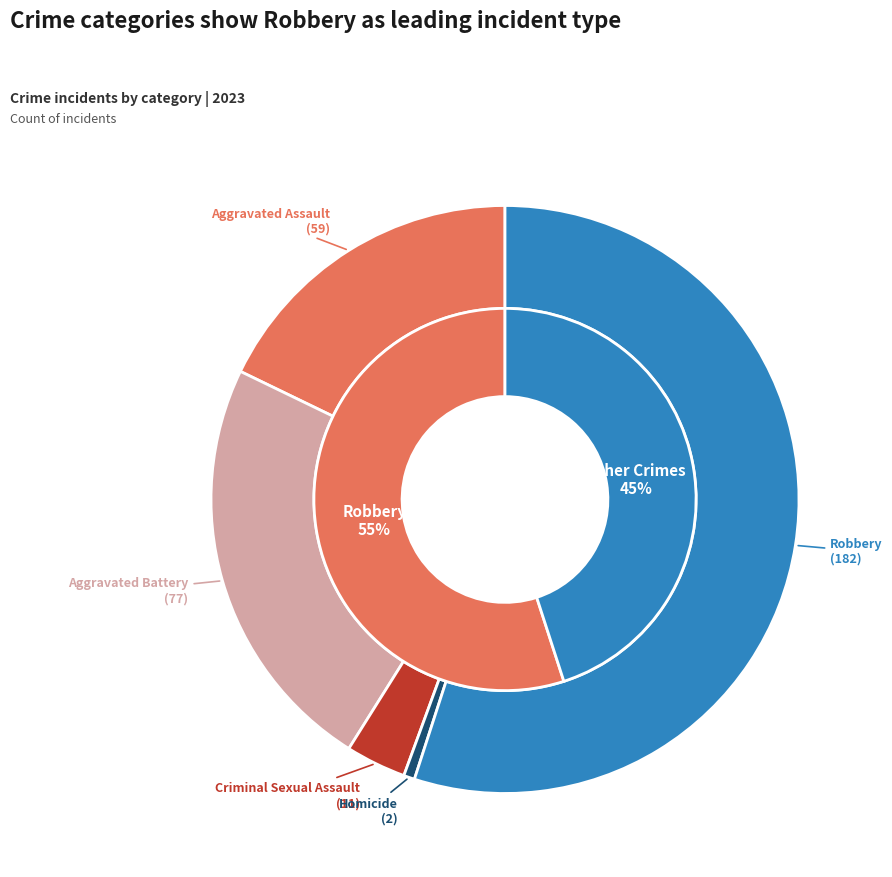

Does Robbery account for over 50% of the chart?

Yes